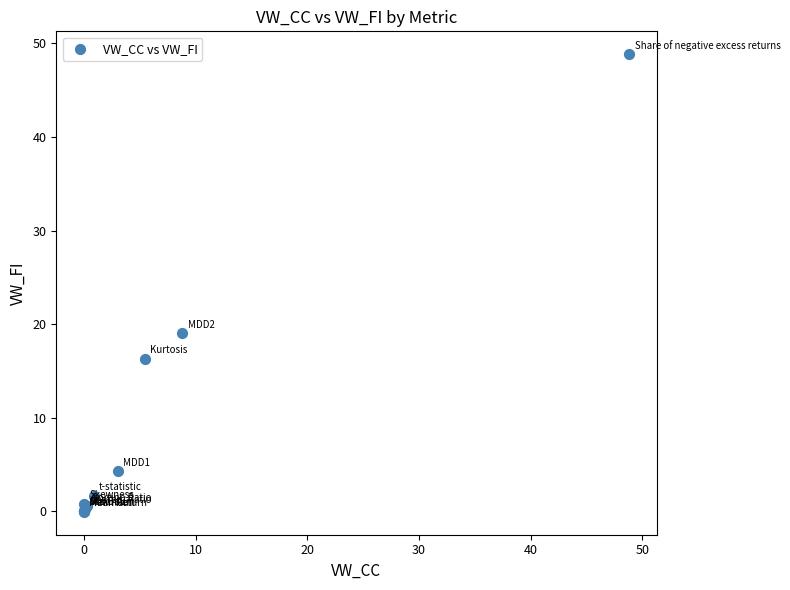

What Y value in the scatter plot is closest to 24?

19.0